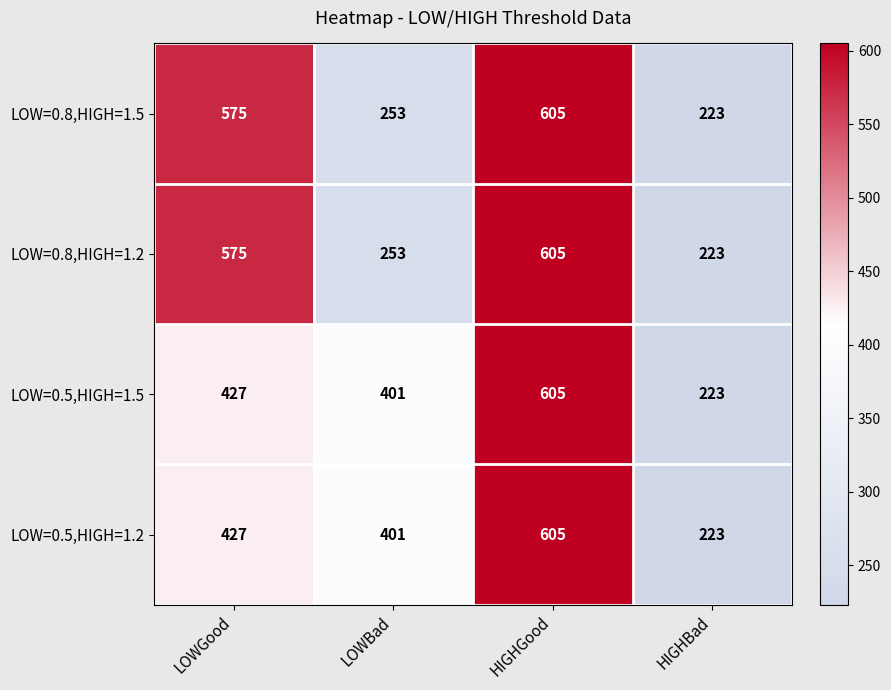

What is the difference between the highest and lowest values at LOWGood?

148